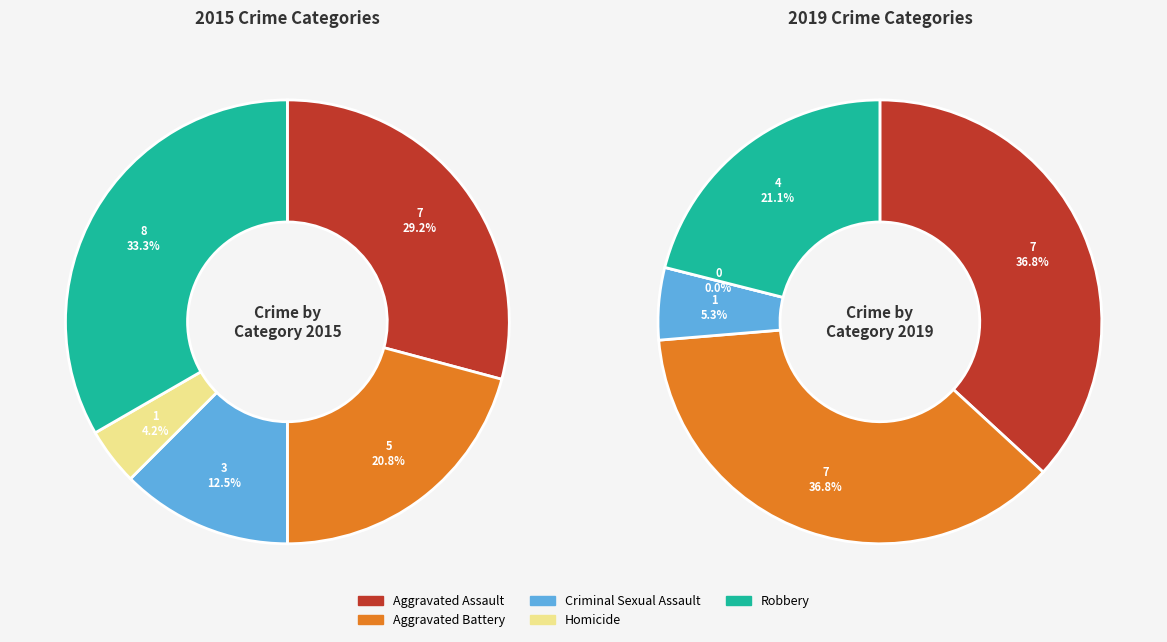

Between Aggravated Battery and Robbery, which is larger?

Robbery